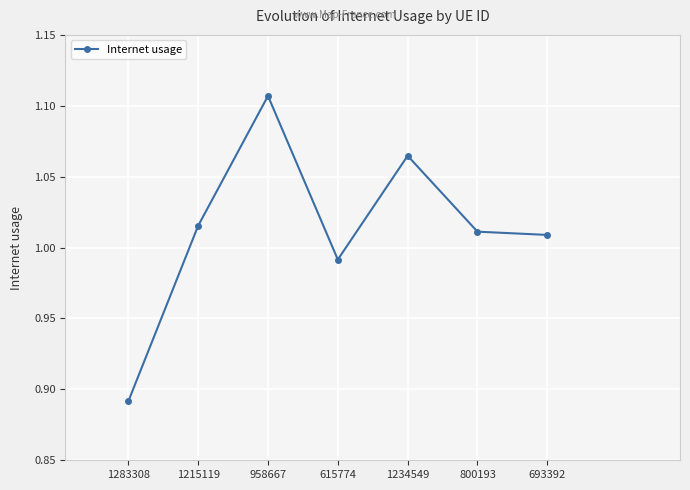

Which category has the highest value across all series?

958667